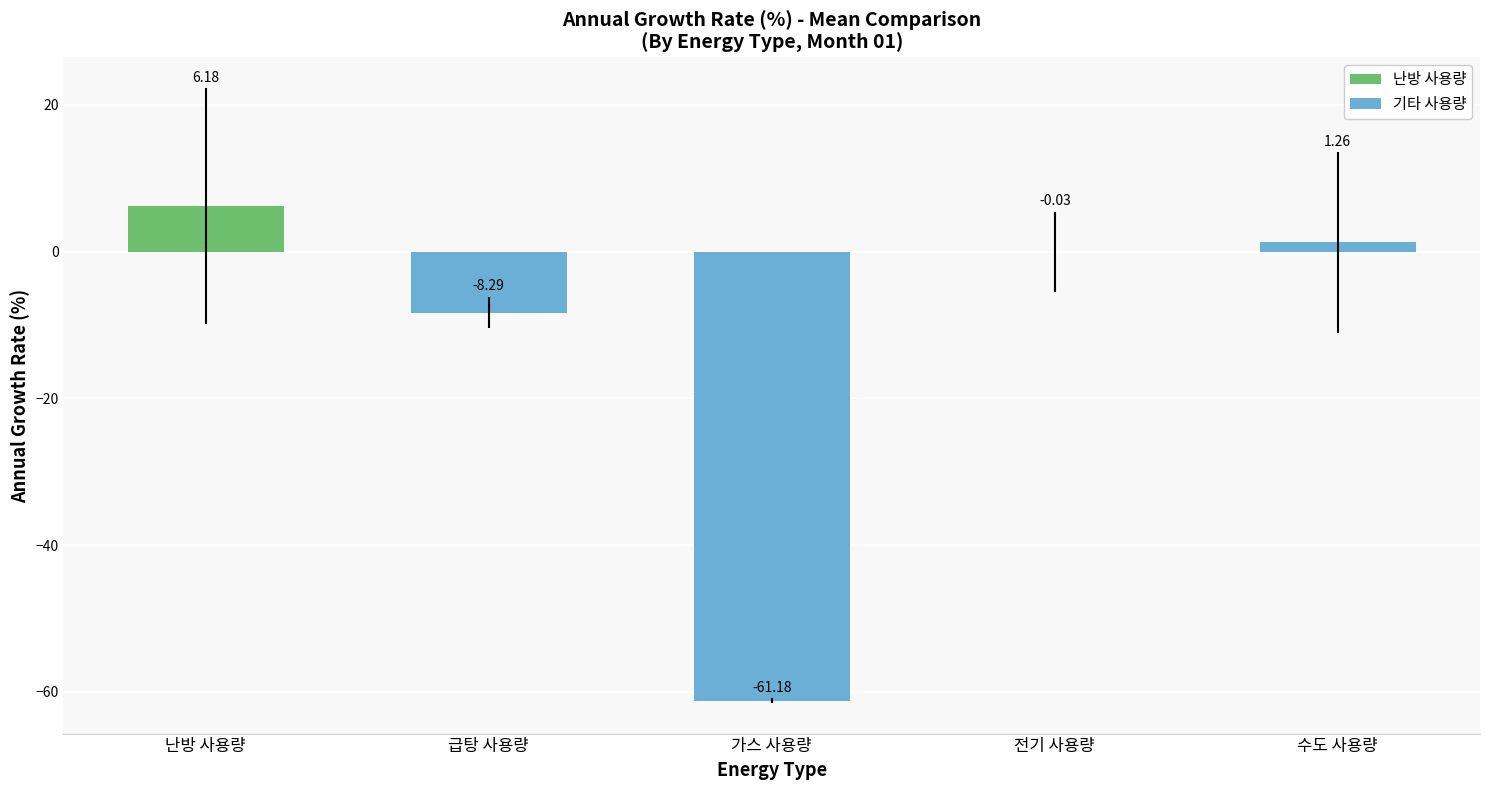

How many categories are shown in the chart?

5